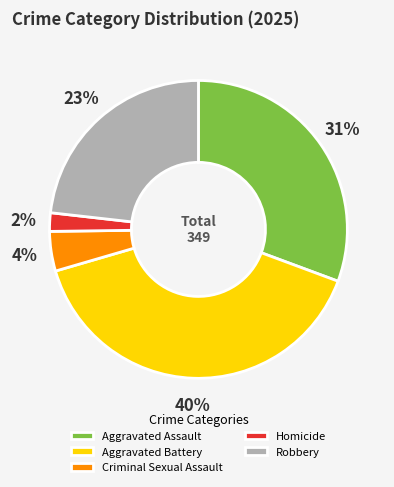

Count the number of slices in the pie.

5